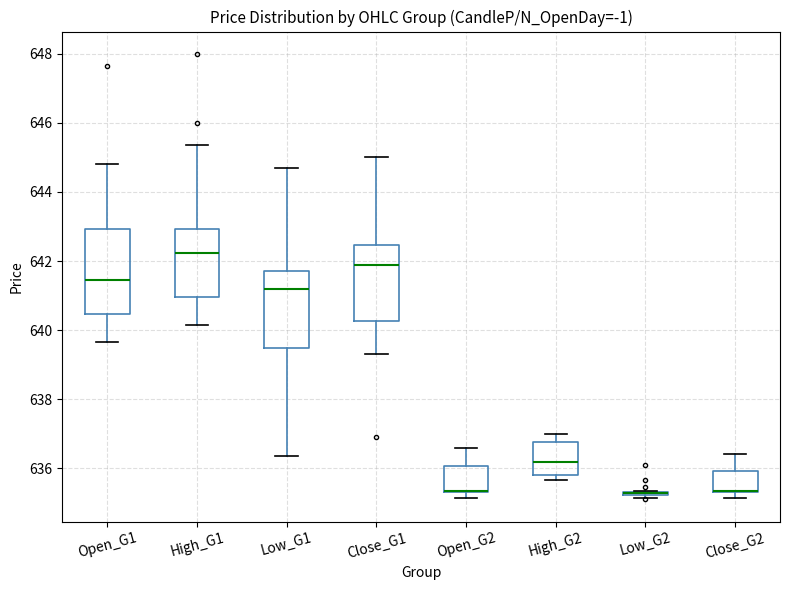

Reading left to right, transcribe this box plot: for each box, give where its median line is, the range the box spans, and where its two whiskers end, as read against the y-axis. The values are not printed on the chart, so give them approximately, as read against the axis.

Open_G1: median 641.4, box 640.4 to 643.0, whiskers 639.6 to 644.8
High_G1: median 642.2, box 641.0 to 643.0, whiskers 640.2 to 645.4
Low_G1: median 641.2, box 639.4 to 641.8, whiskers 636.4 to 644.8
Close_G1: median 641.8, box 640.2 to 642.4, whiskers 639.4 to 645.0
Open_G2: median 635.4 (drawn on the box's lower edge), box 635.4 to 636.0, whiskers 635.2 to 636.6
High_G2: median 636.2, box 635.8 to 636.8, whiskers 635.6 to 637.0
Low_G2: box collapsed to a line at 635.2, whiskers 635.2 to 635.4
Close_G2: median 635.4 (drawn on the box's lower edge), box 635.4 to 636.0, whiskers 635.2 to 636.4